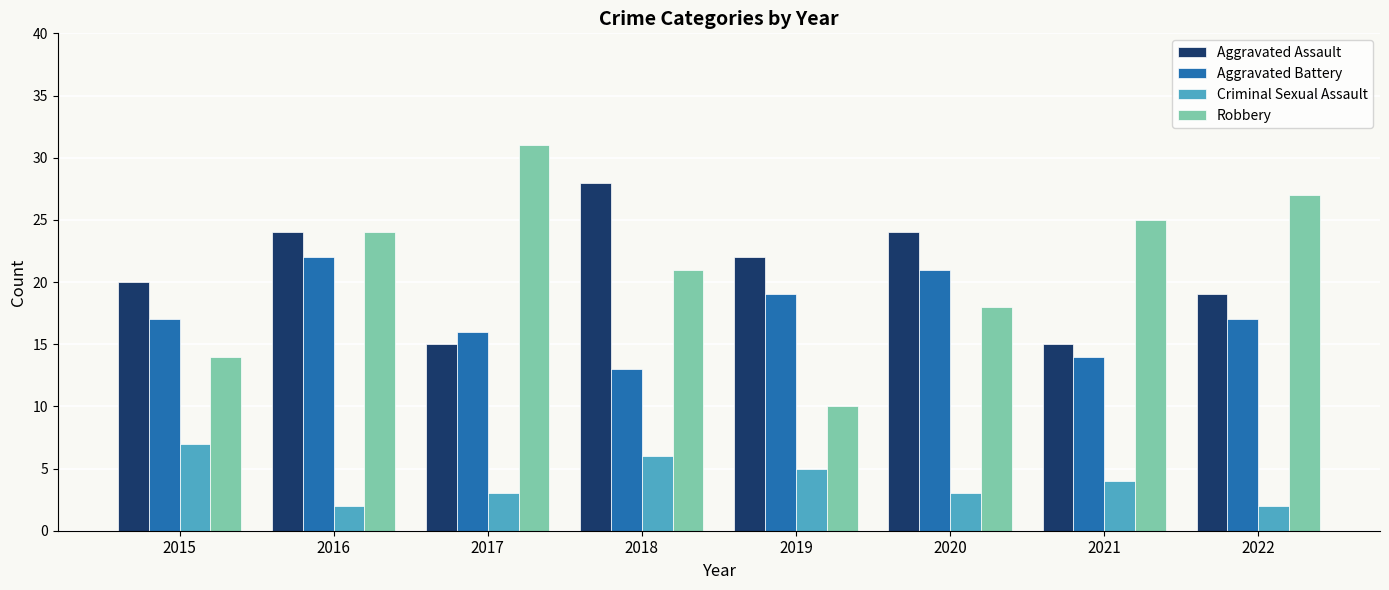

Rank the series by their maximum value, from highest to lowest.

Robbery, Aggravated Assault, Aggravated Battery, Criminal Sexual Assault